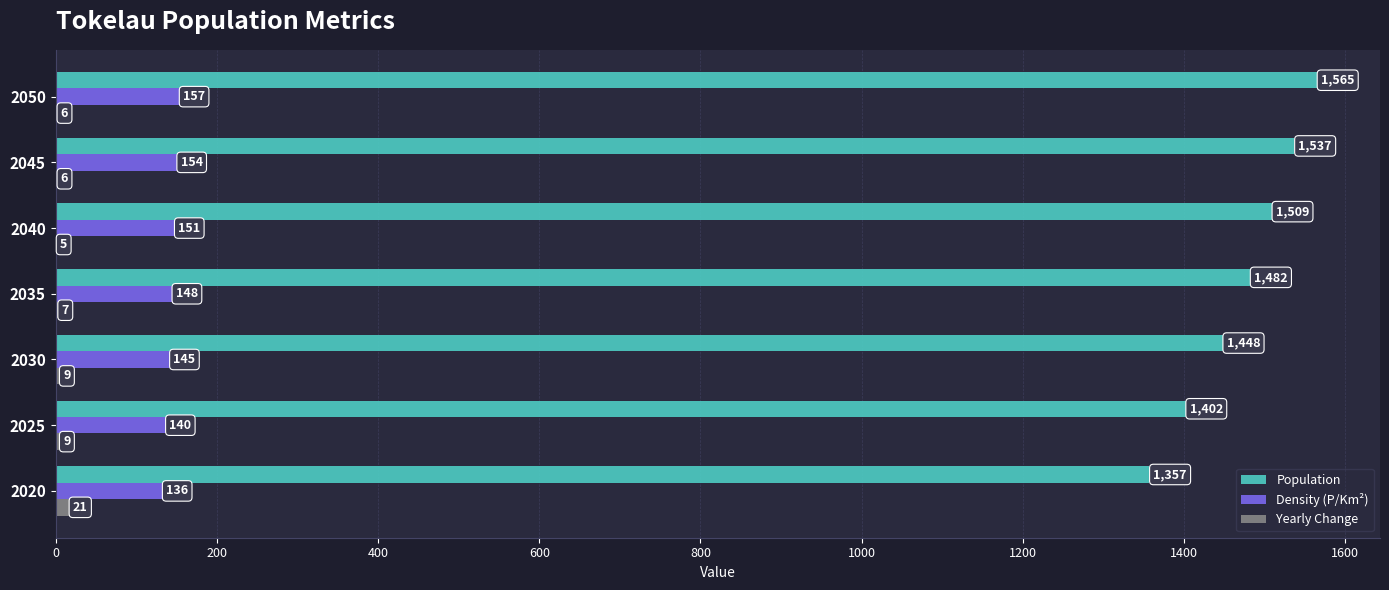

What is the approximate value of Population at 2050, to the nearest 50?

1550